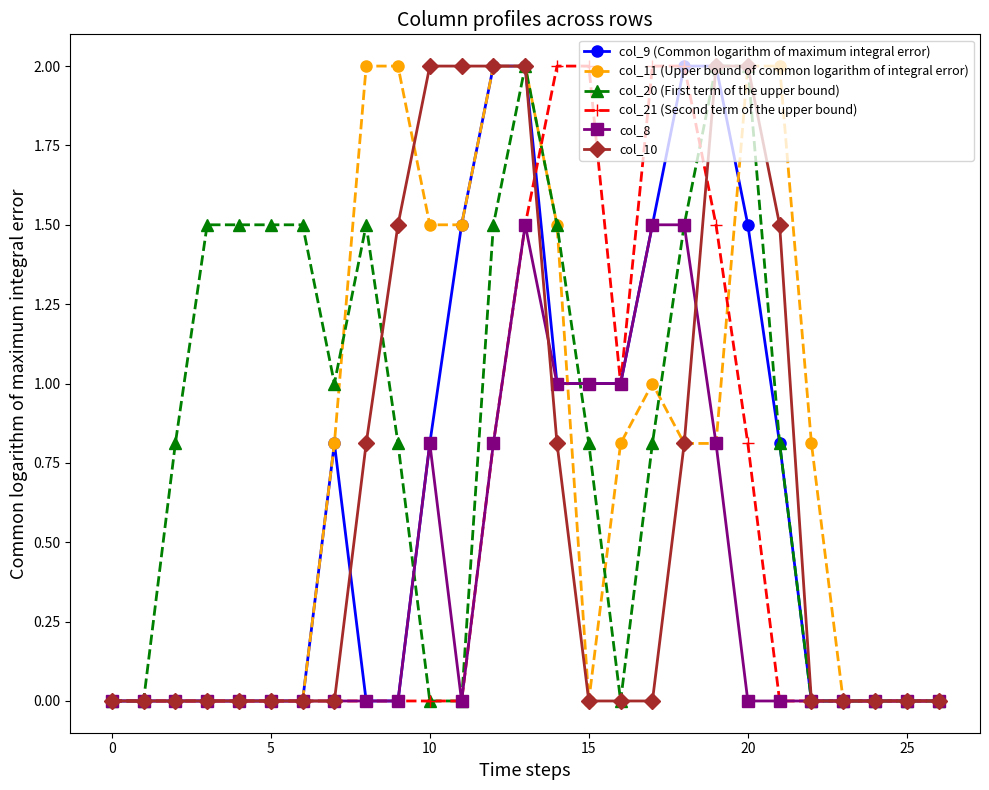

How many distinct data groups are displayed?

6